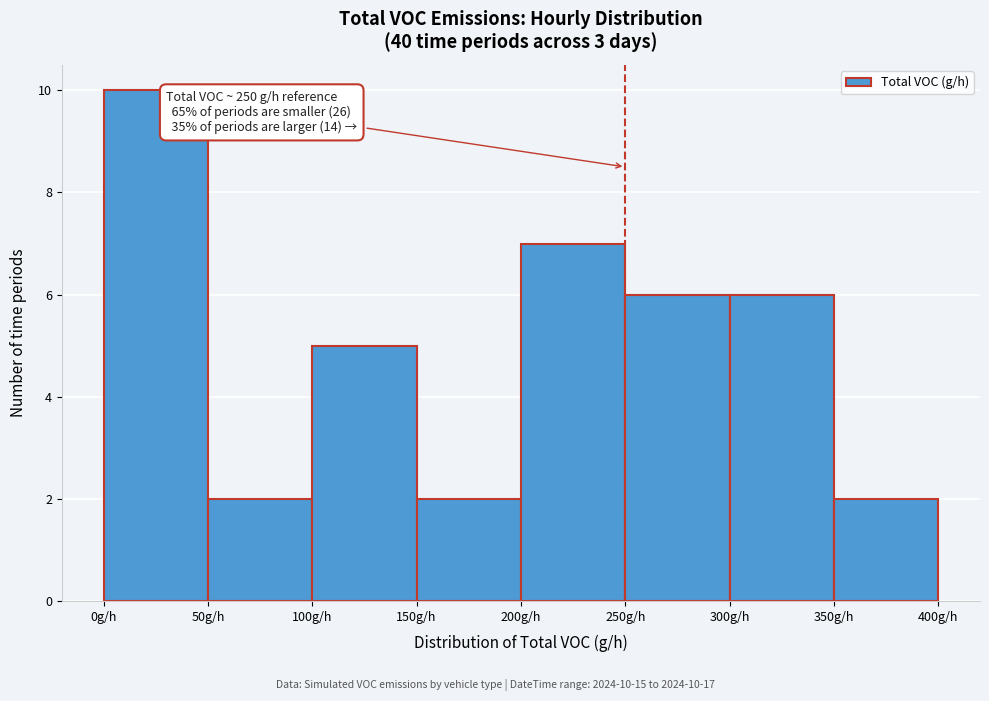

Over which range of the x-axis is the bar tallest?

0 to 50